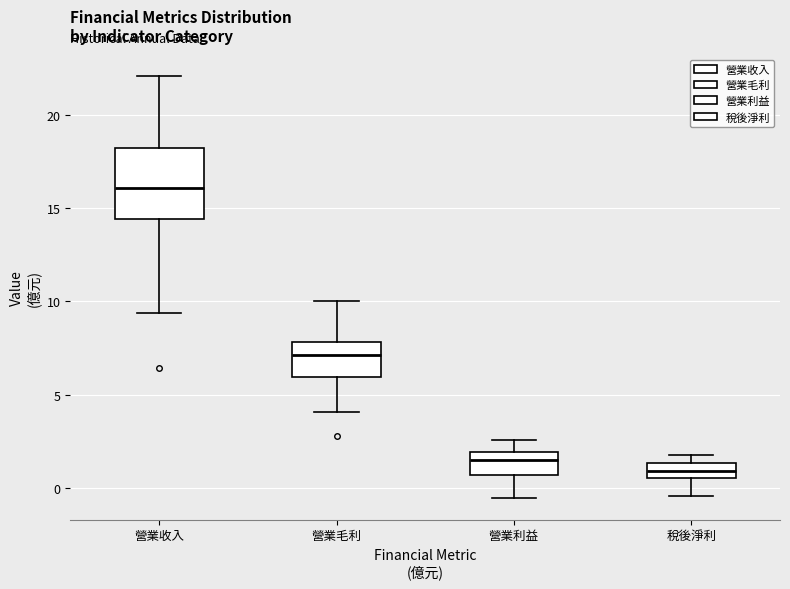

Which box's median line is the lowest?

稅後淨利